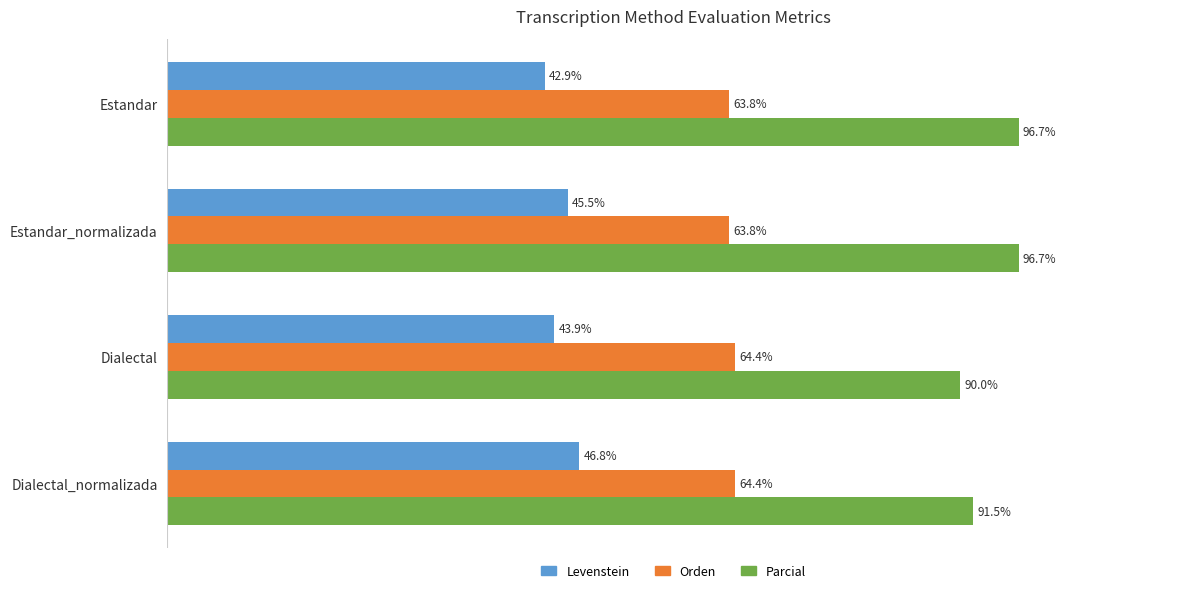

Rank the series at Dialectal from lowest to highest value.

Levenstein, Orden, Parcial